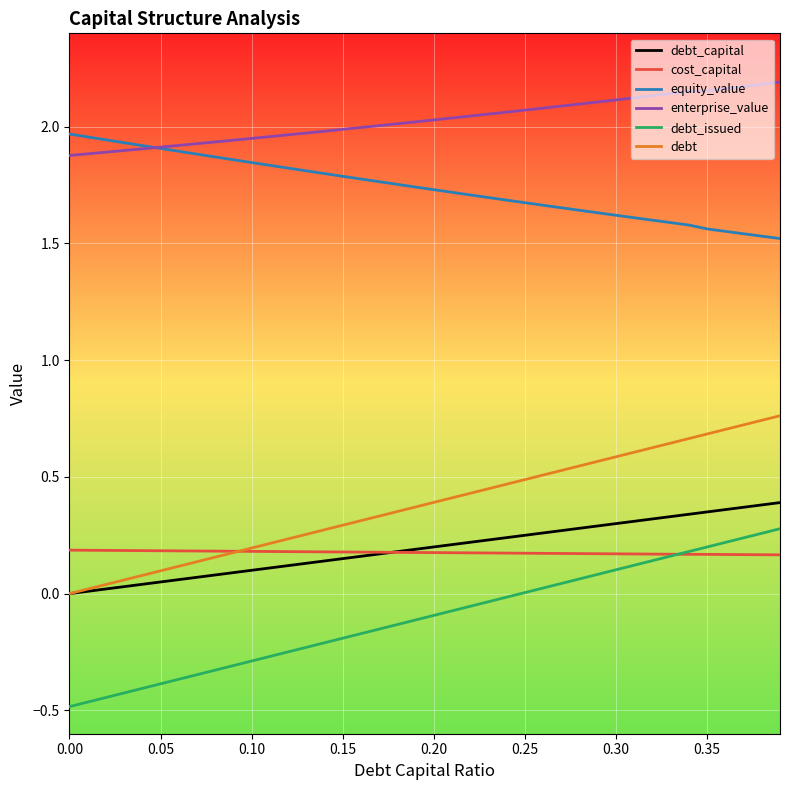

True or false: enterprise_value and debt_capital cross at least once.

False